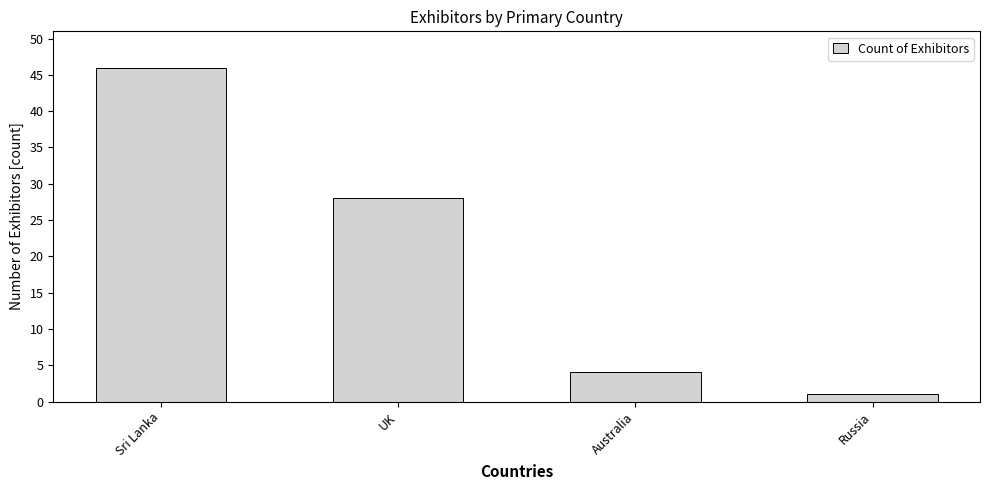

What is the approximate value at UK, to the nearest 5?

30